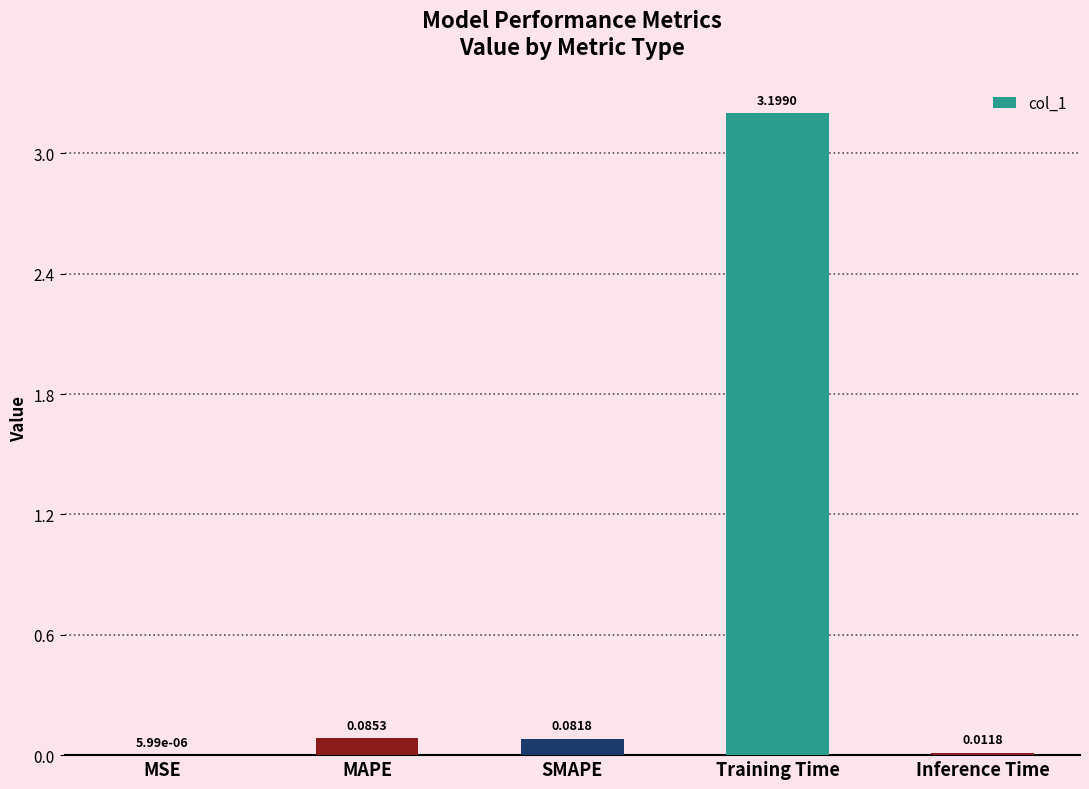

What is the sum of all values?

3.4